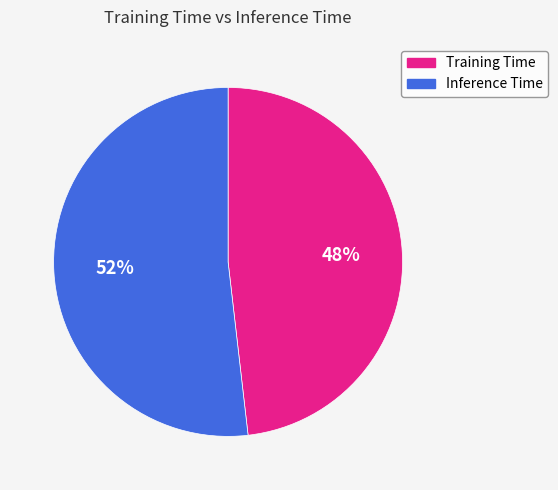

To the nearest percent, what is the difference between the largest and smallest slice percentages?

4%